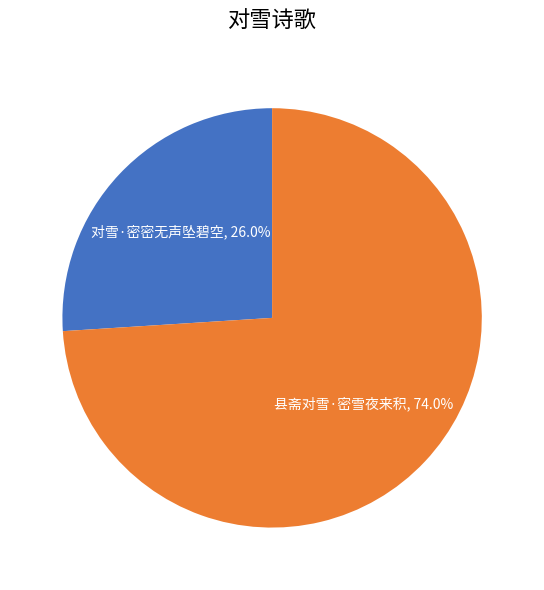

Combined, do 对雪·密密无声坠碧空 and 县斋对雪·密雪夜来积 account for over 50%?

Yes